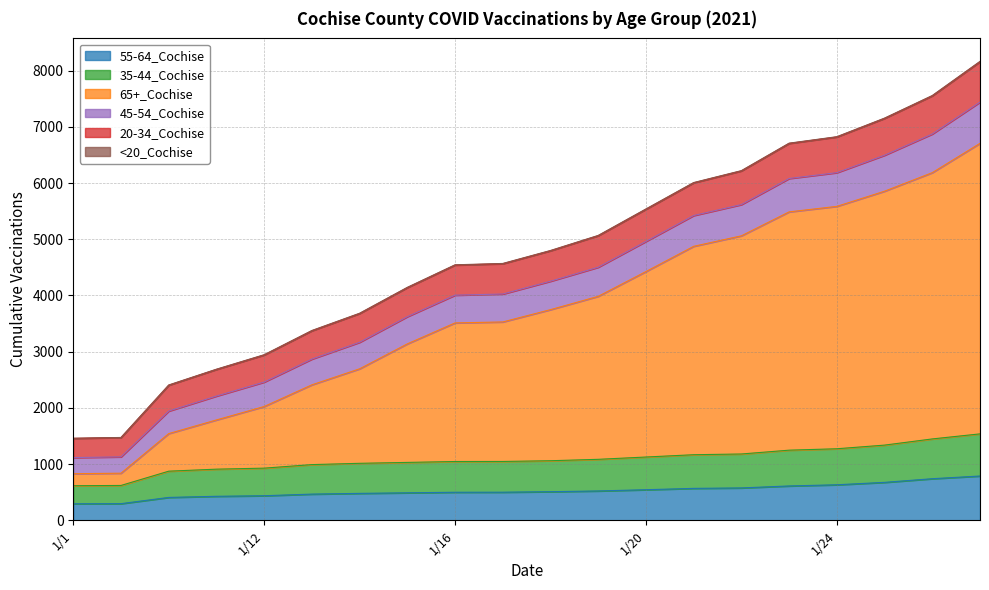

How many lines are shown in the chart?

6